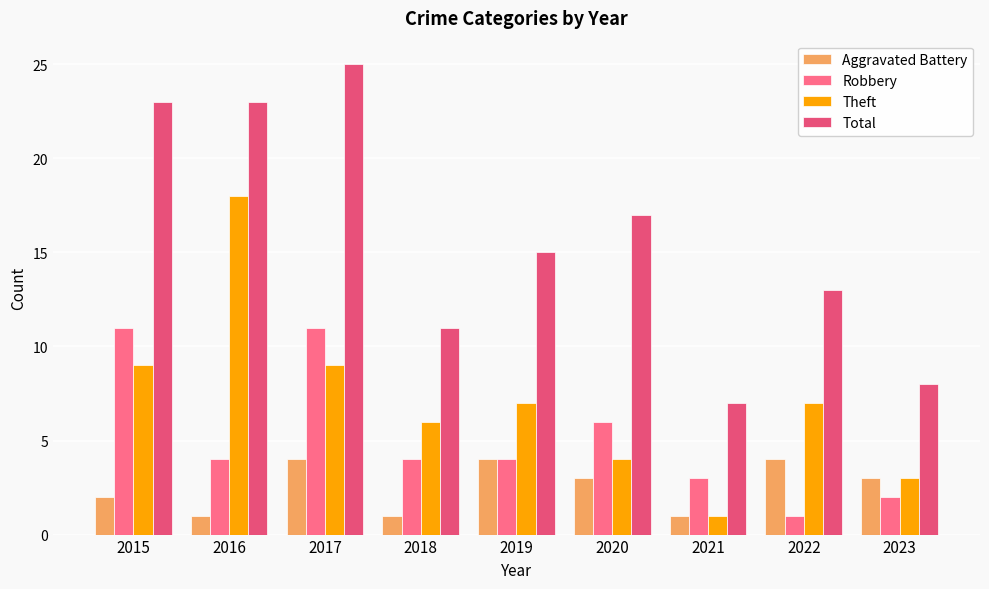

At which category is the sum across all series the highest?

2017